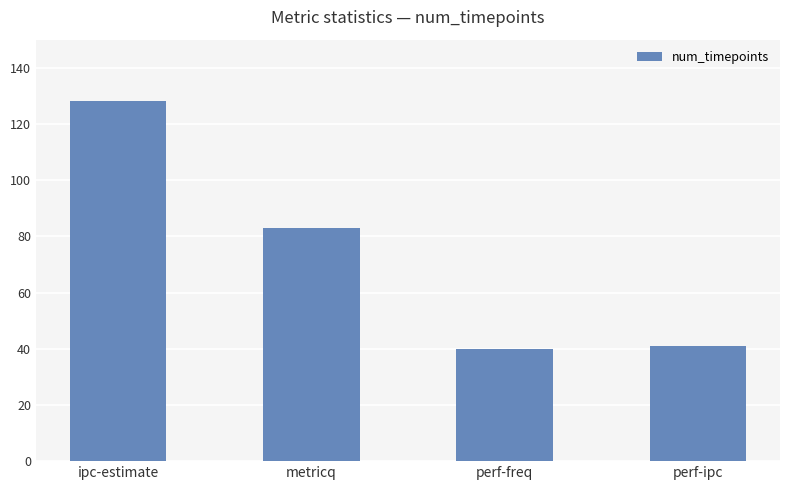

Reading left to right, extract all data points from this chart.

ipc-estimate=128	metricq=83	perf-freq=40	perf-ipc=41